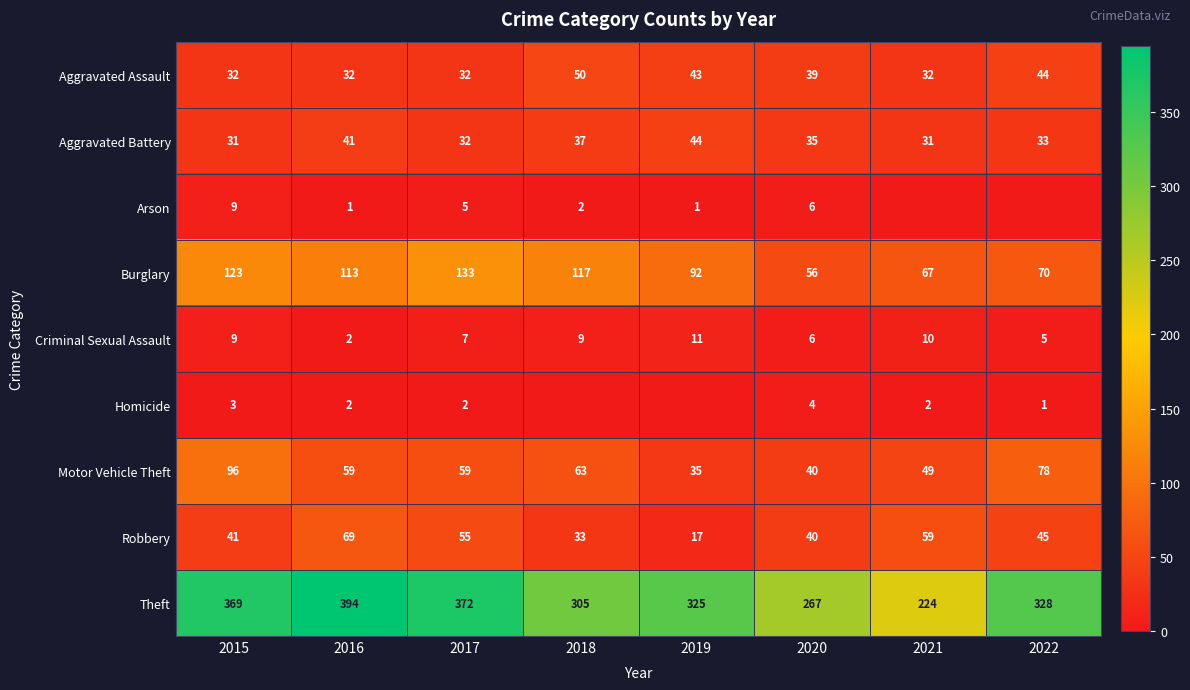

The Aggravated Battery series shows 61 at 2016. True or false?

False